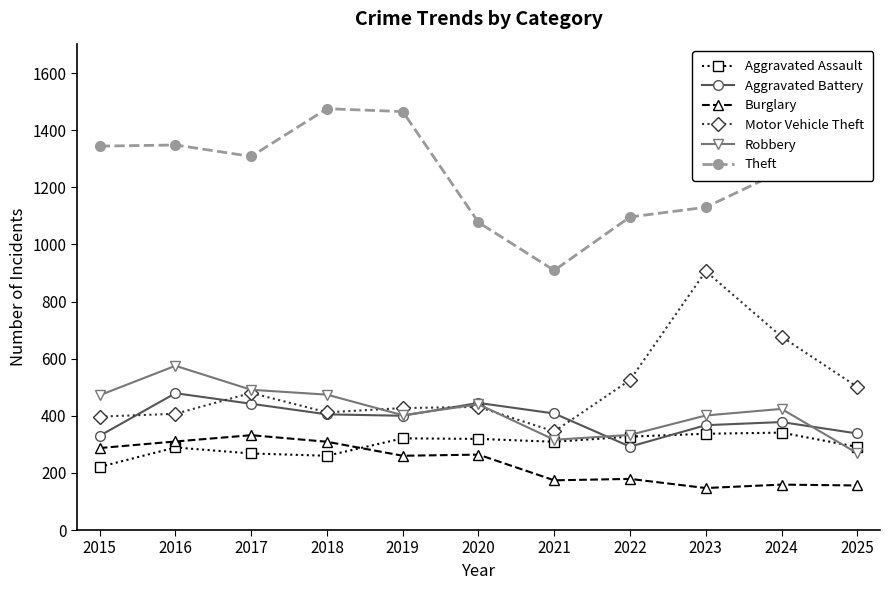

What are all the series names shown in the legend?

Aggravated Assault, Aggravated Battery, Burglary, Motor Vehicle Theft, Robbery, Theft